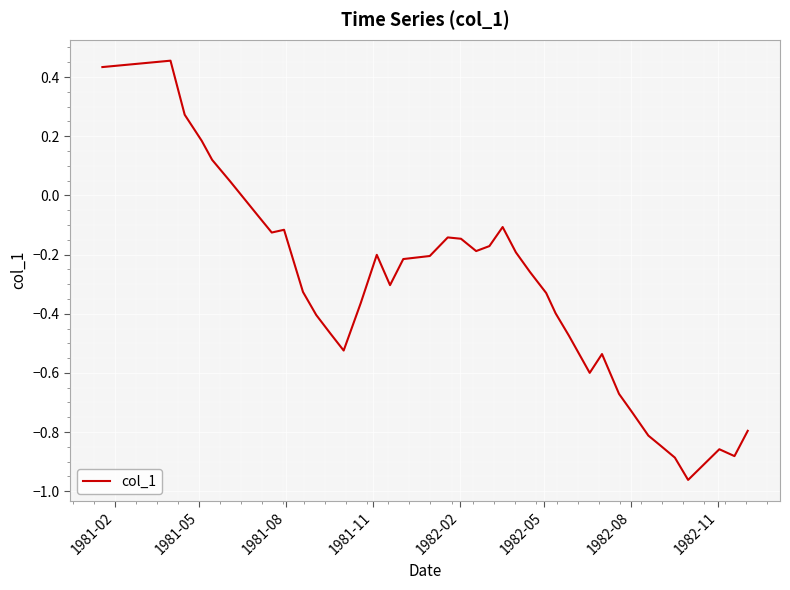

How many lines are shown in the chart?

1